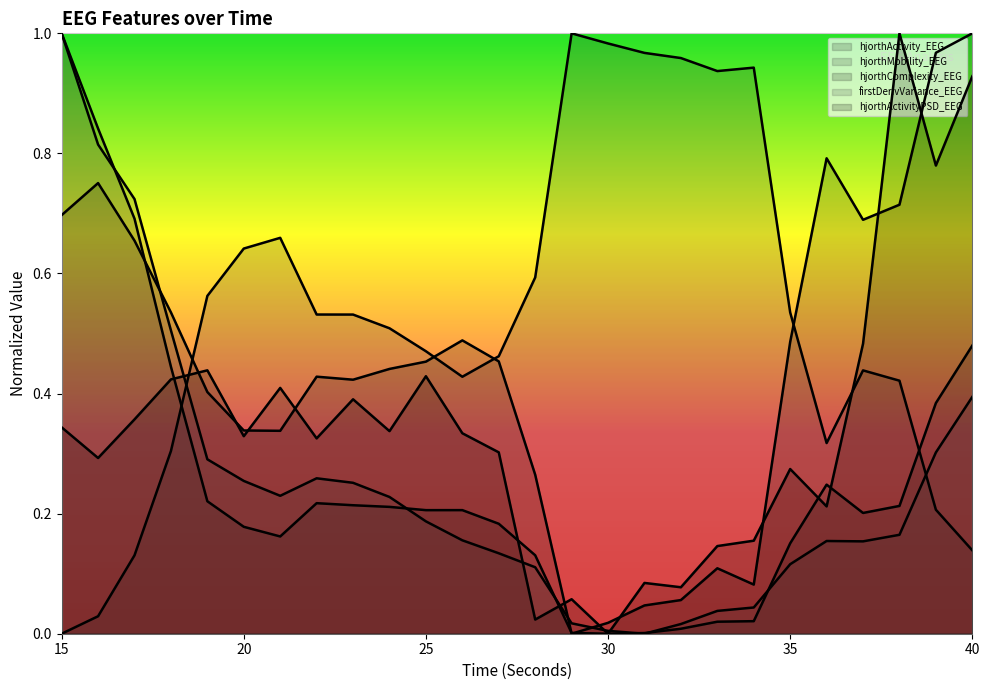

In hjorthActivityPSD_EEG, how many points are lower than both neighbors (excluding endpoints)?

9